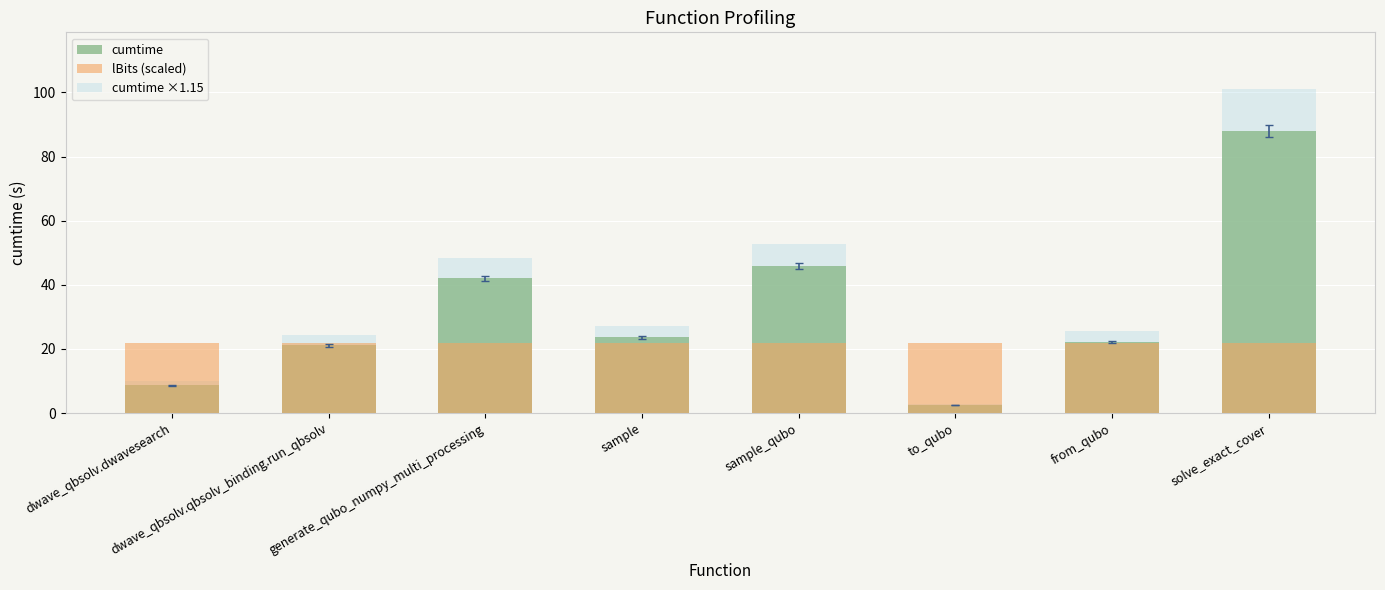

What is the total value across all series at sample?

72.8